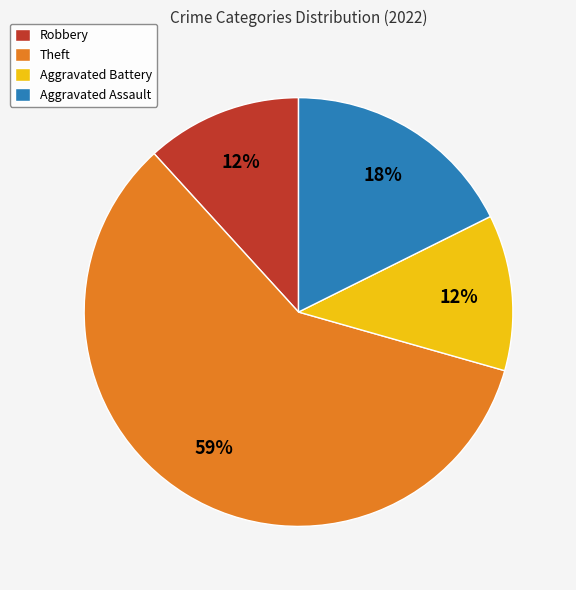

Combined, do Aggravated Battery and Theft account for over 50%?

Yes